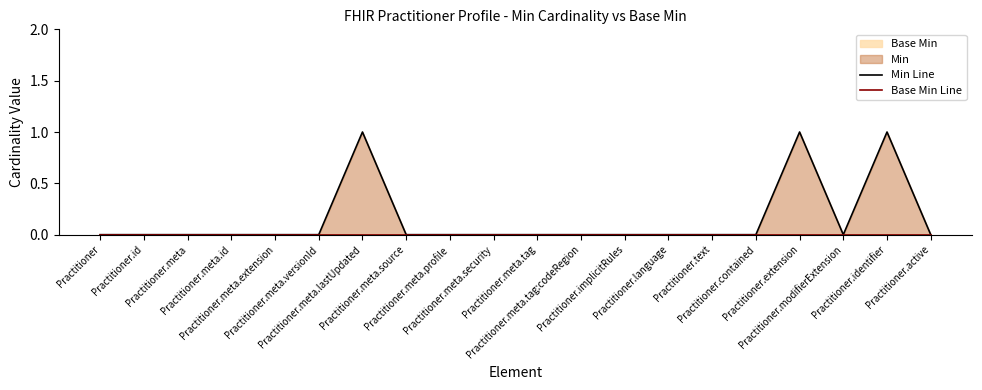

Is the value of Base Min Line at Practitioner.language greater than the value of Min Line at Practitioner.meta.id?

No